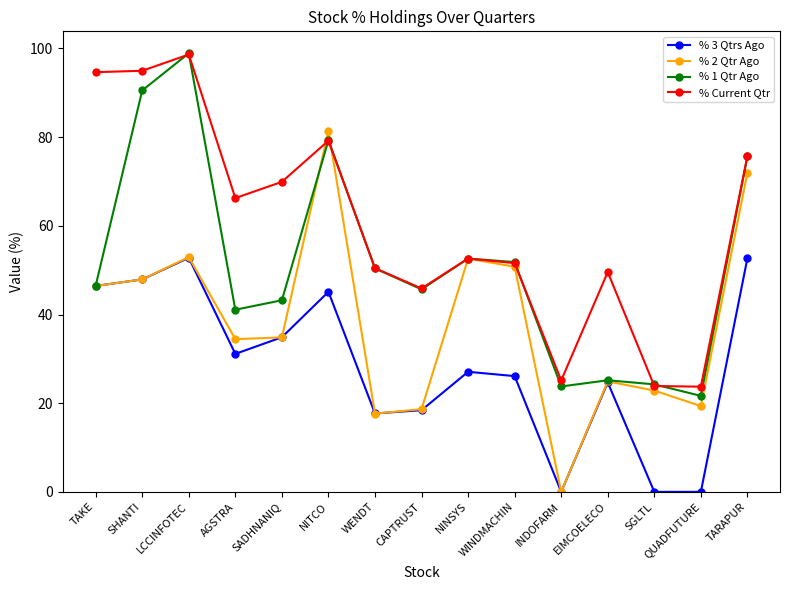

Is it true that % Current Qtr equals 20.3 at TAKE?

False